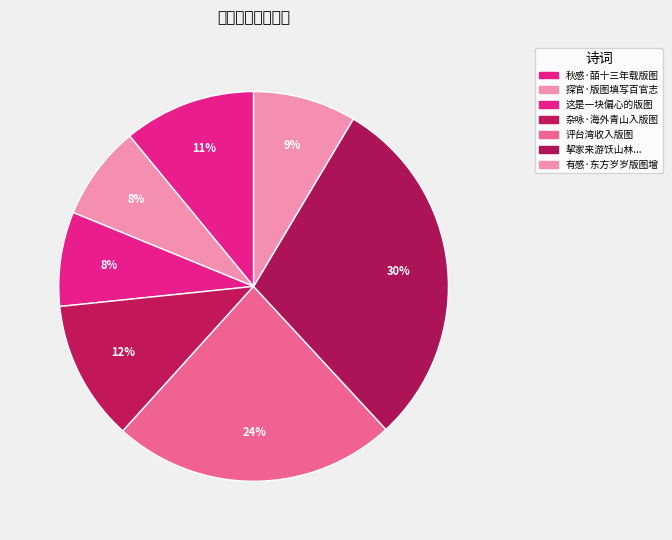

Which slice is the largest?

挈家来游饫山林之美款泉石之胜引睇莆阳扁画因慨思关河鼎沸版图之归无期当有任其咎者